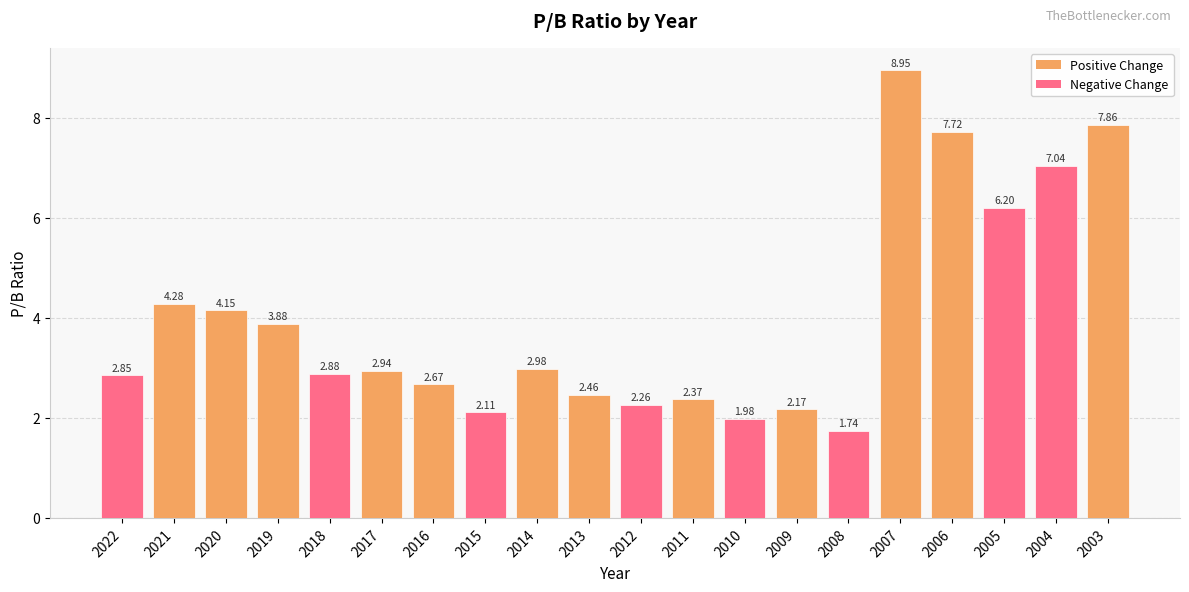

Where is the data nearest to the value 5?

2021